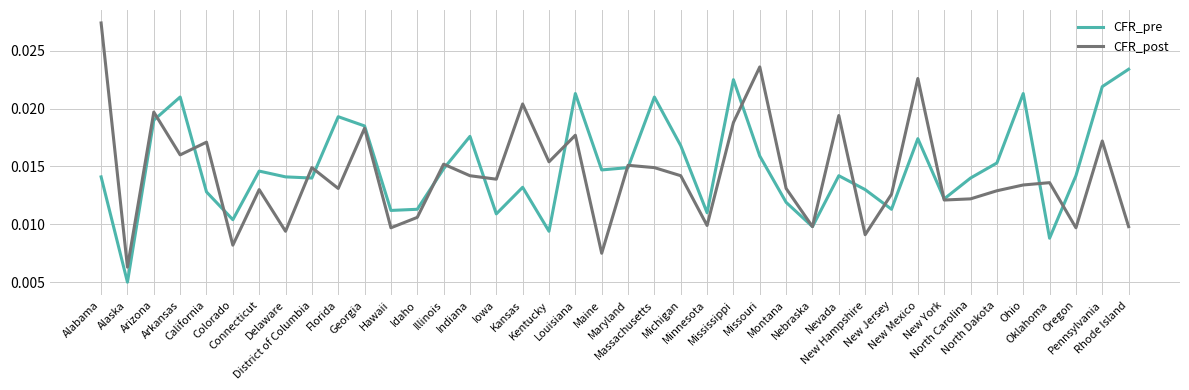

How many lines are shown in the chart?

2